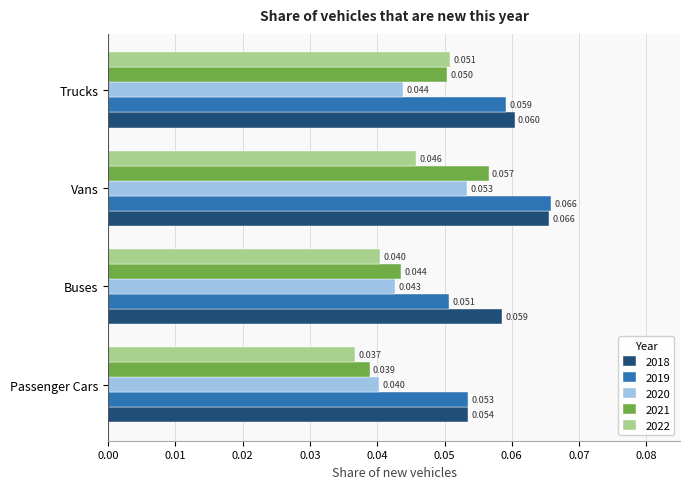

At which label does 2021 reach its peak?

Vans